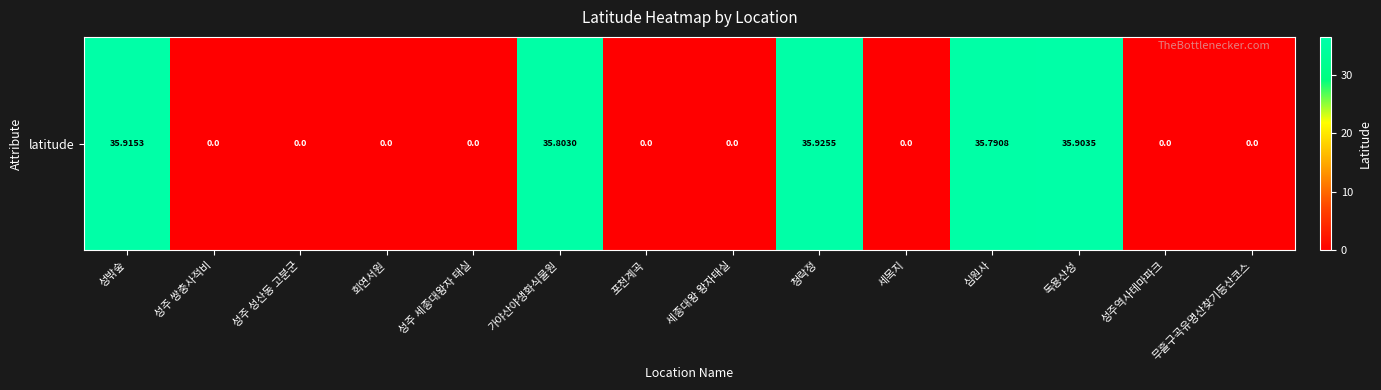

The chart shows a value of 0.0 at 포천계곡. True or false?

True